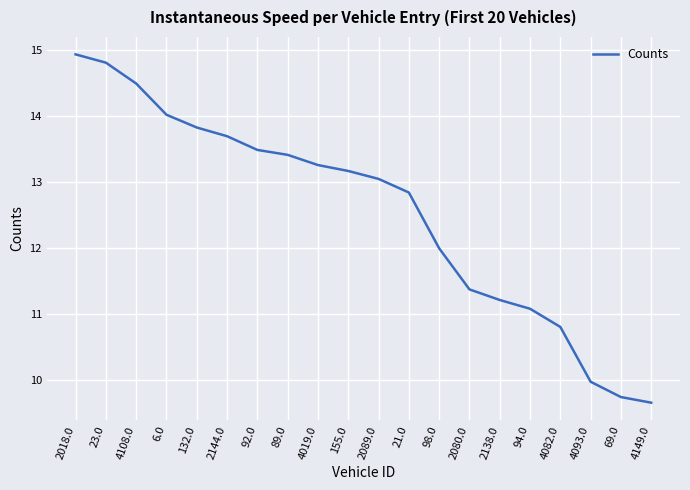

Does the chart have visible grid lines?

Yes